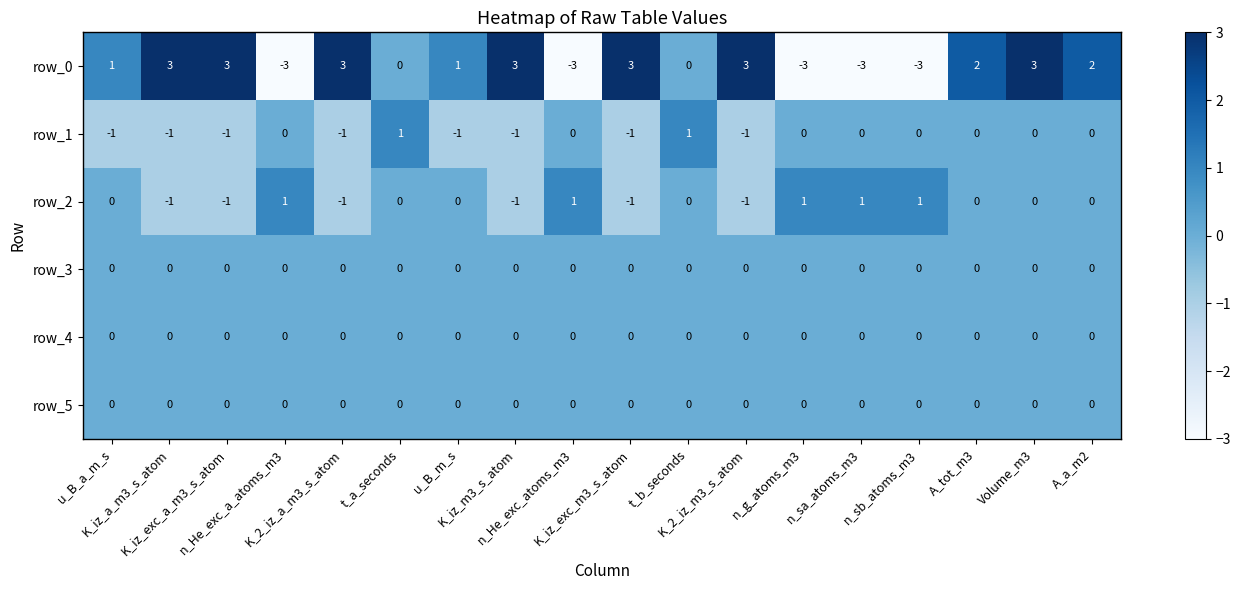

True or false: row_3 has a value of 0 at u_B_a_m_s.

True